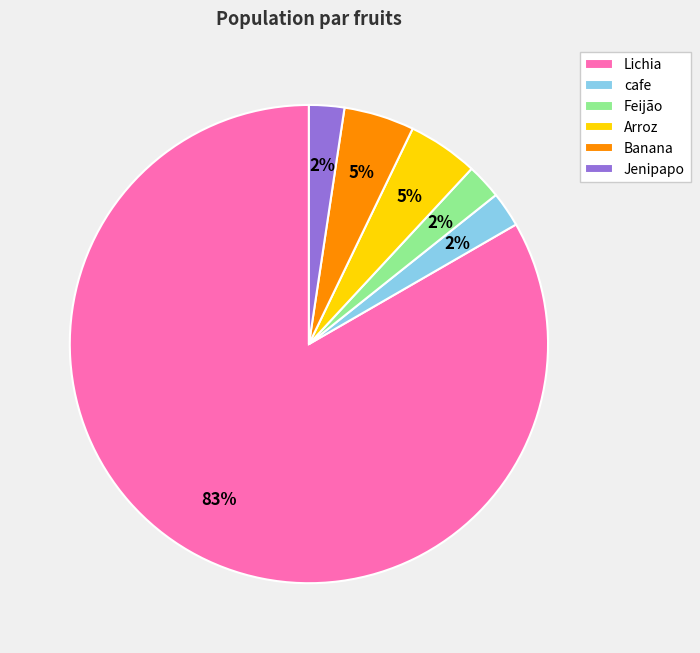

What percentage is the Arroz slice, to the nearest percent?

5%